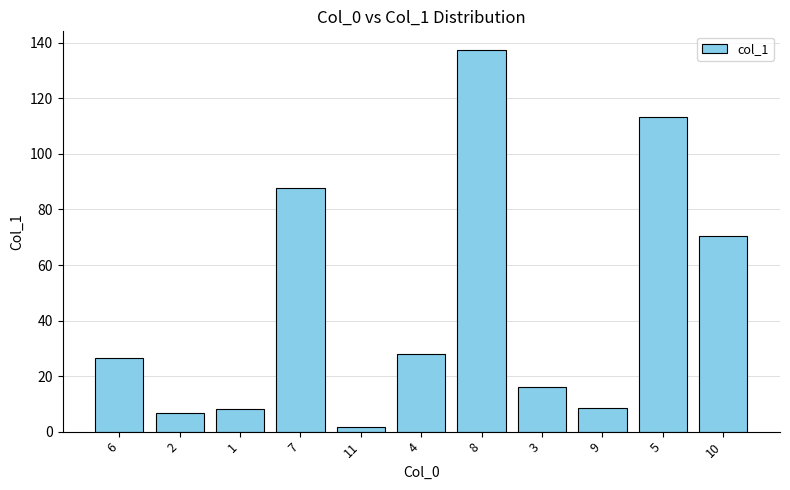

What is the label of the 4th bar from the right?

3